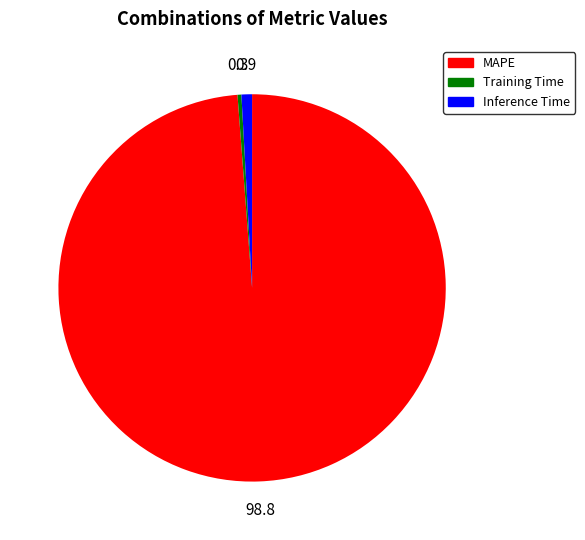

Which category has the biggest portion of the pie?

MAPE